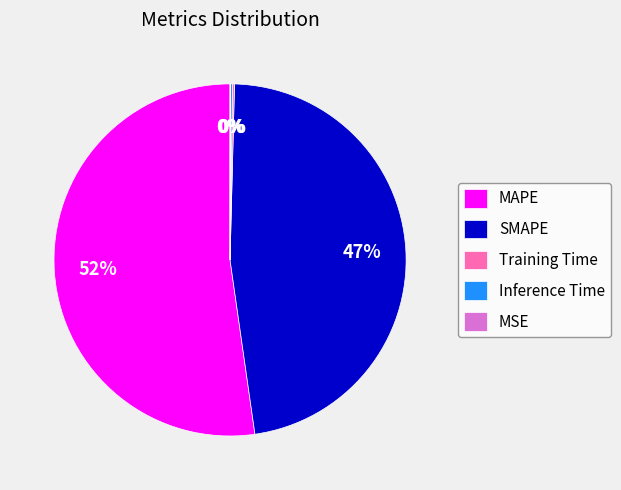

The MAPE slice represents 42% of the pie. True or false?

False